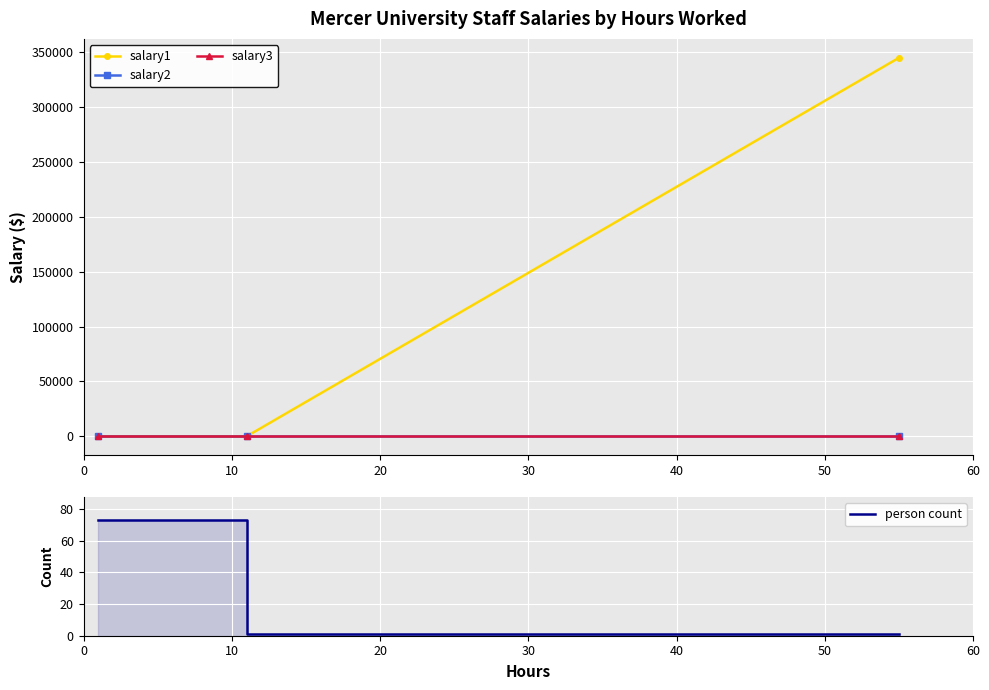

Is the value of salary3 at 20 greater than the value of salary2 at 10?

No